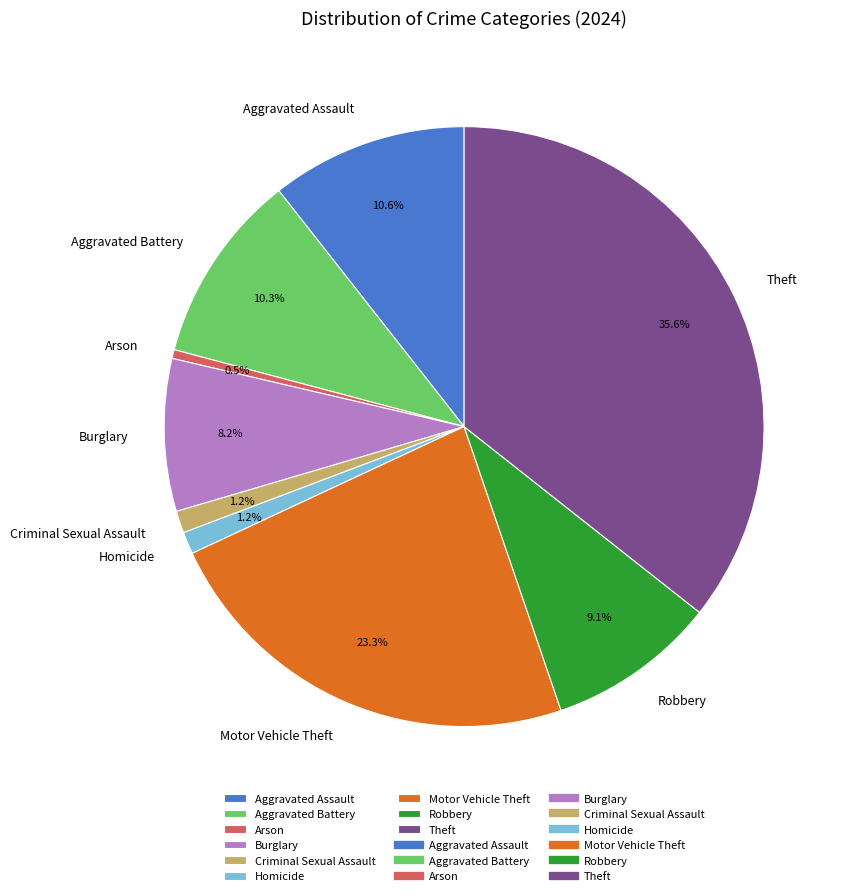

How many segments does this pie chart have?

9